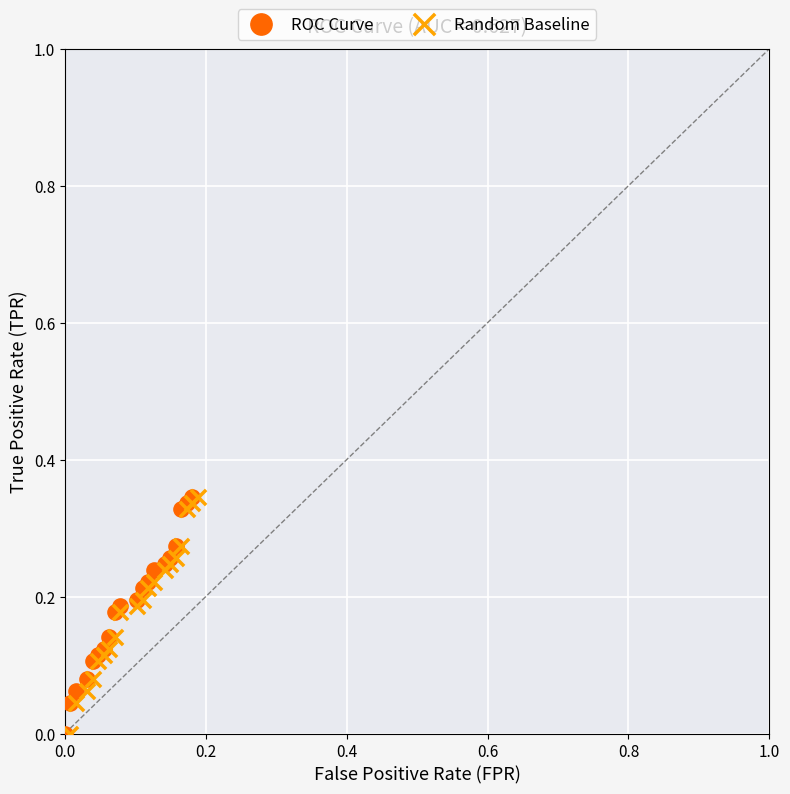

What are all the series names shown in the legend?

ROC Curve, Random Baseline